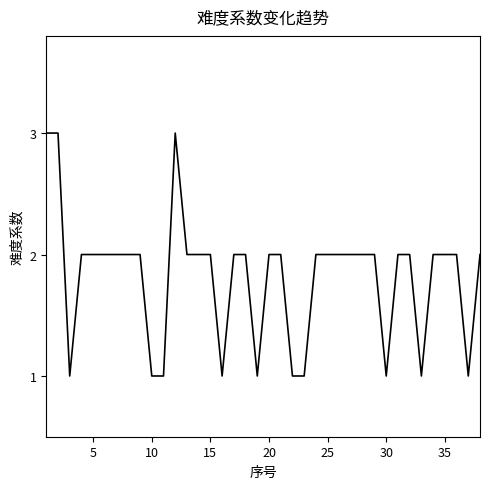

Count the number of data series in this chart.

1